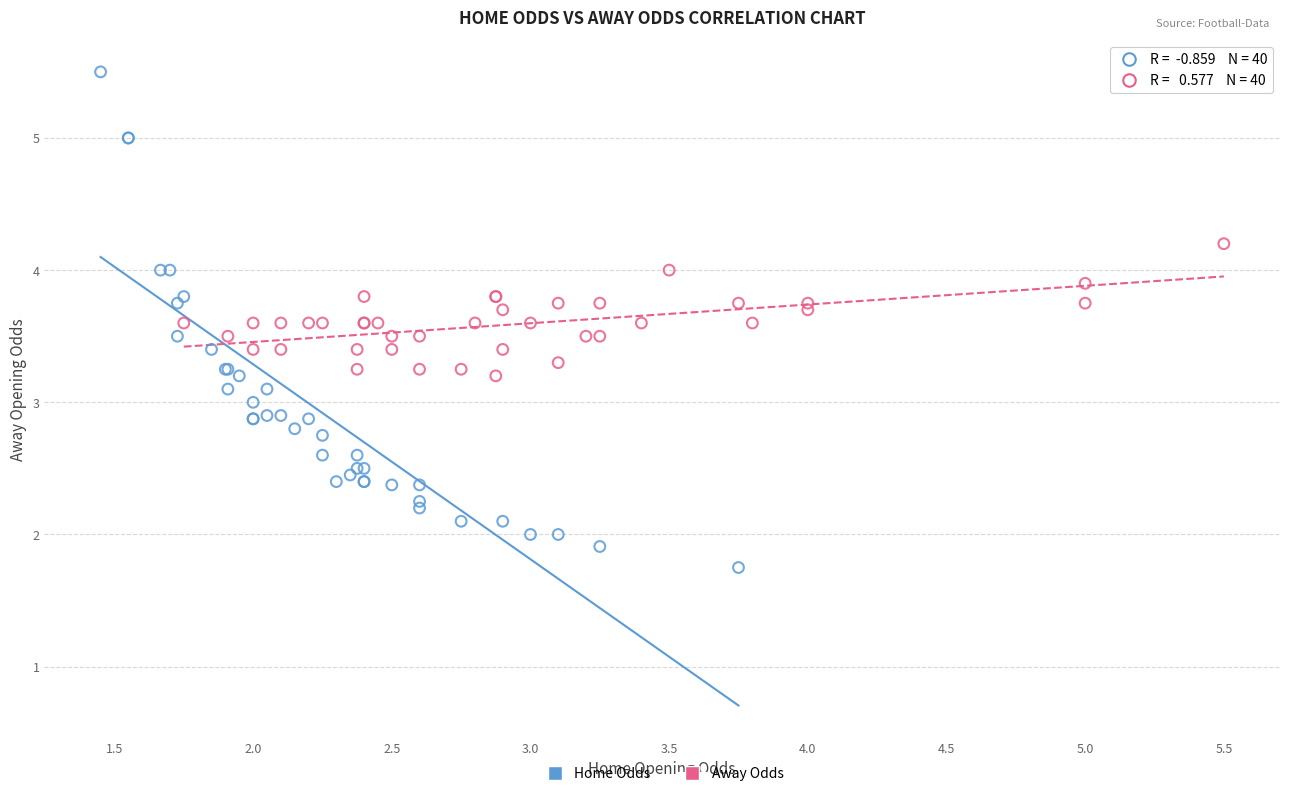

Which series has the widest spread of Y values?

Home Odds